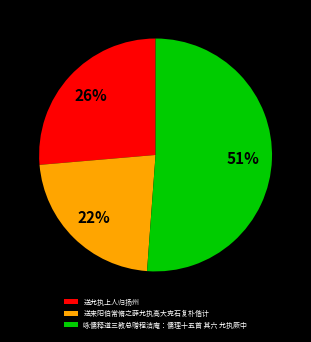

The 送来阳伯常脩之薛允执高大克石复朴偕计 slice represents 11% of the pie. True or false?

False